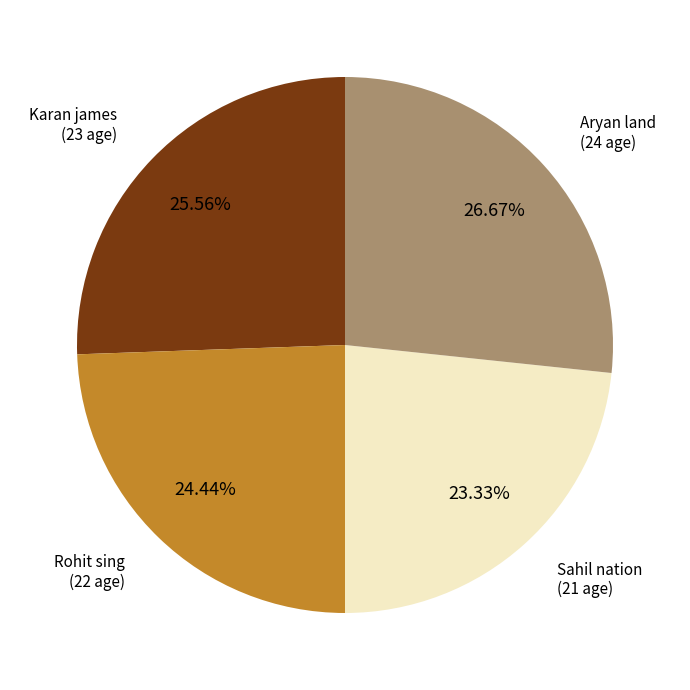

Does any single category account for the majority?

No